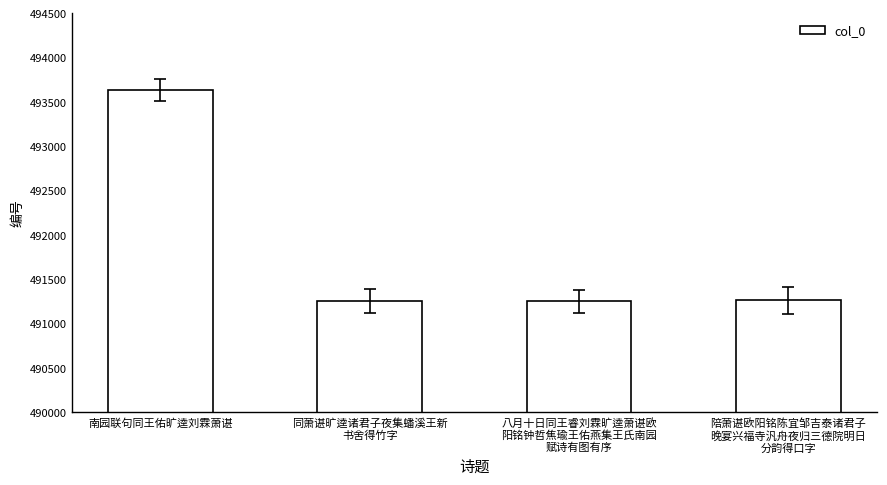

What is the label of the 2nd bar from the left?

同萧谌旷逵诸君子夜集蟠溪王新
书舍得竹字